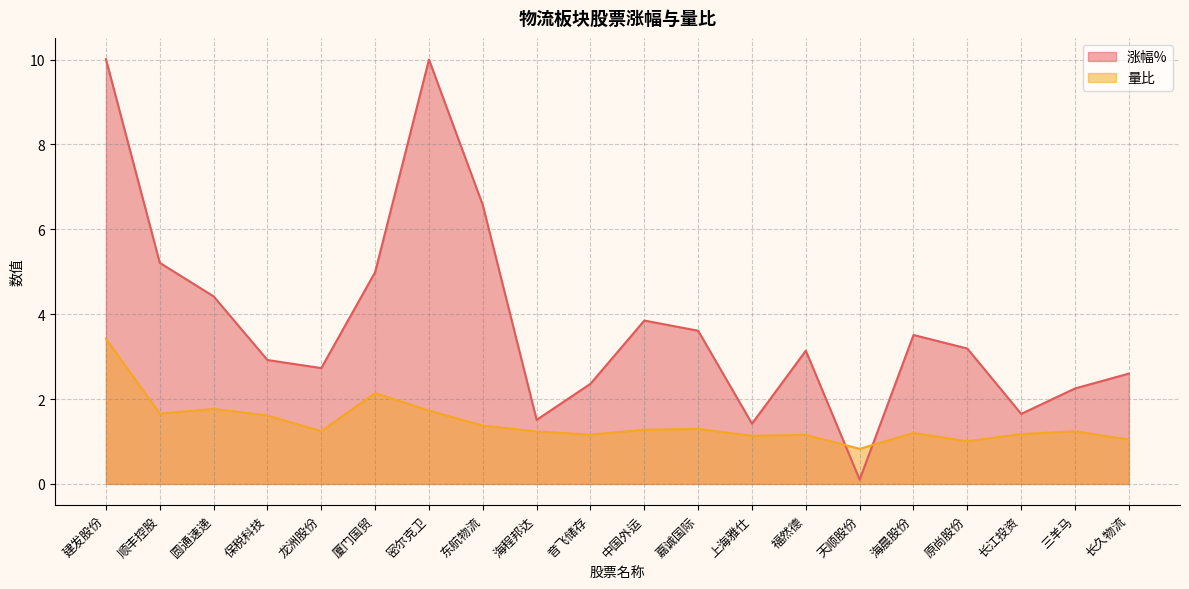

At which category does the chart reach its minimum across all series?

天顺股份